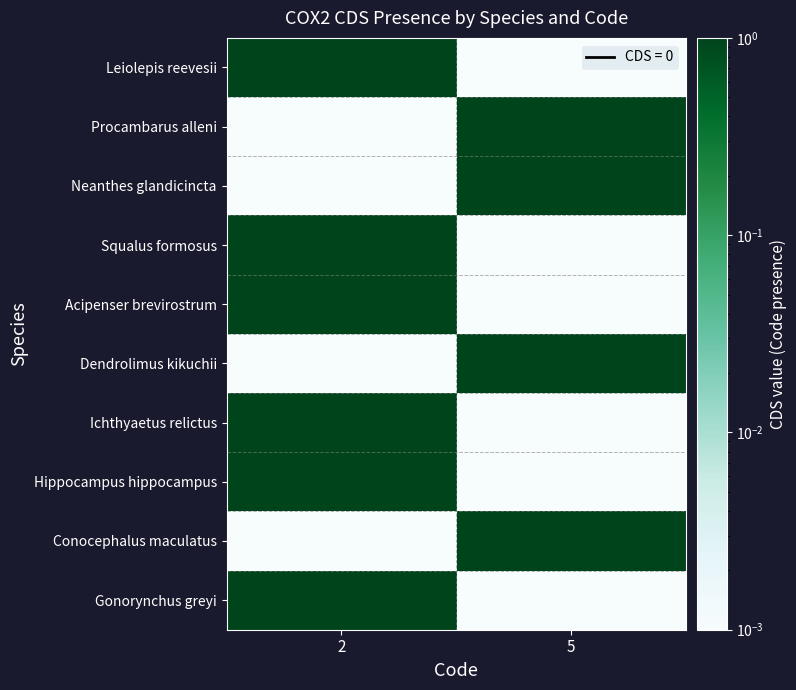

Reading left to right, what are all the values shown in this chart?

Leiolepis reevesii: 2=1.0	5=0.0
Procambarus alleni: 2=0.0	5=1.0
Neanthes glandicincta: 2=0.0	5=1.0
Squalus formosus: 2=1.0	5=0.0
Acipenser brevirostrum: 2=1.0	5=0.0
Dendrolimus kikuchii: 2=0.0	5=1.0
Ichthyaetus relictus: 2=1.0	5=0.0
Hippocampus hippocampus: 2=1.0	5=0.0
Conocephalus maculatus: 2=0.0	5=1.0
Gonorynchus greyi: 2=1.0	5=0.0